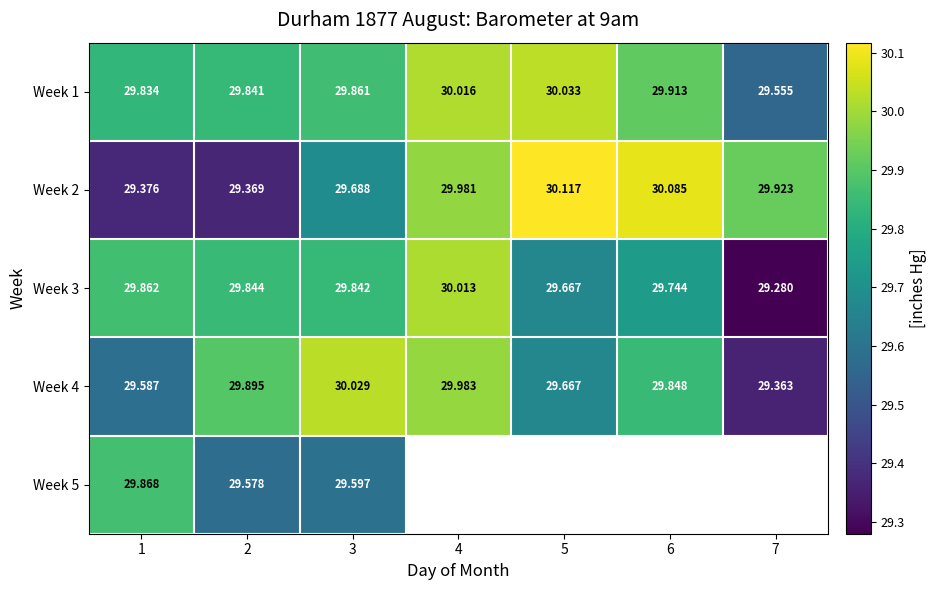

What is the difference between the second highest and minimum values in the Week 4 series?

0.6